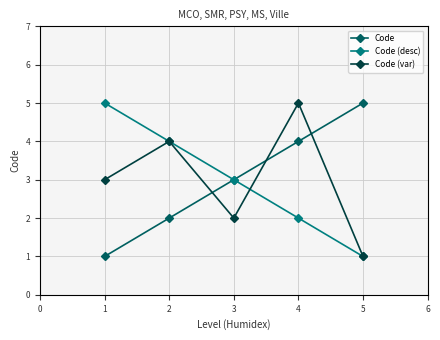

True or false: Code (desc) has more than 2 points higher than both neighbors.

False